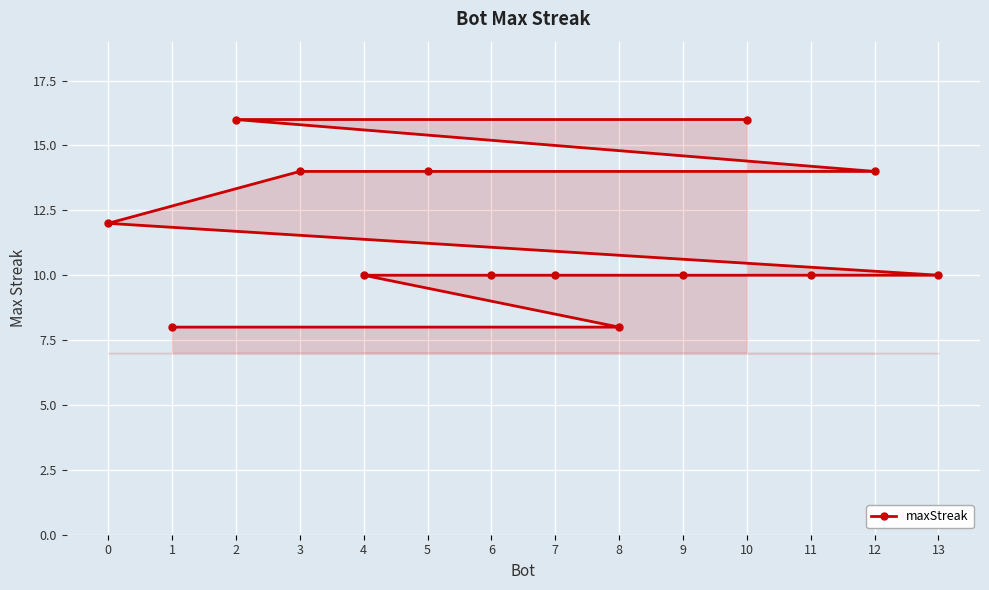

What is the maximum value shown in the chart?

16